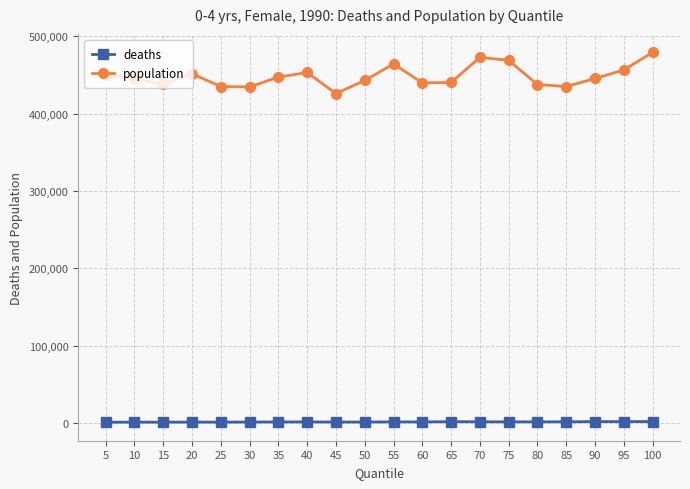

What are all the series names shown in the legend?

deaths, population